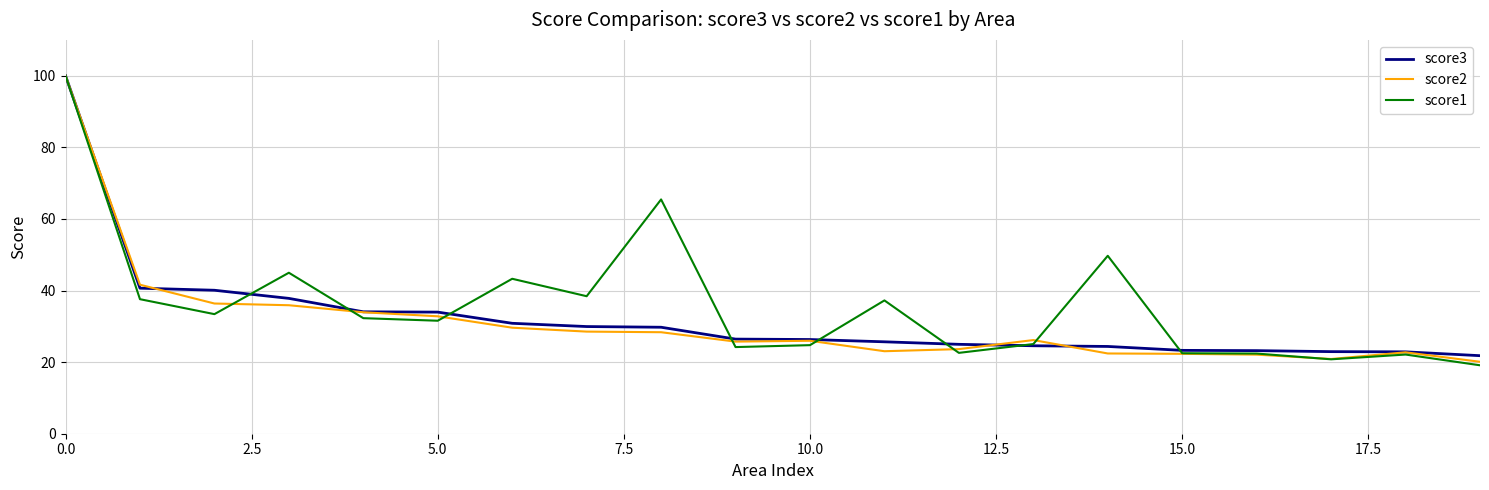

How many values in the score1 series are below 32?

10